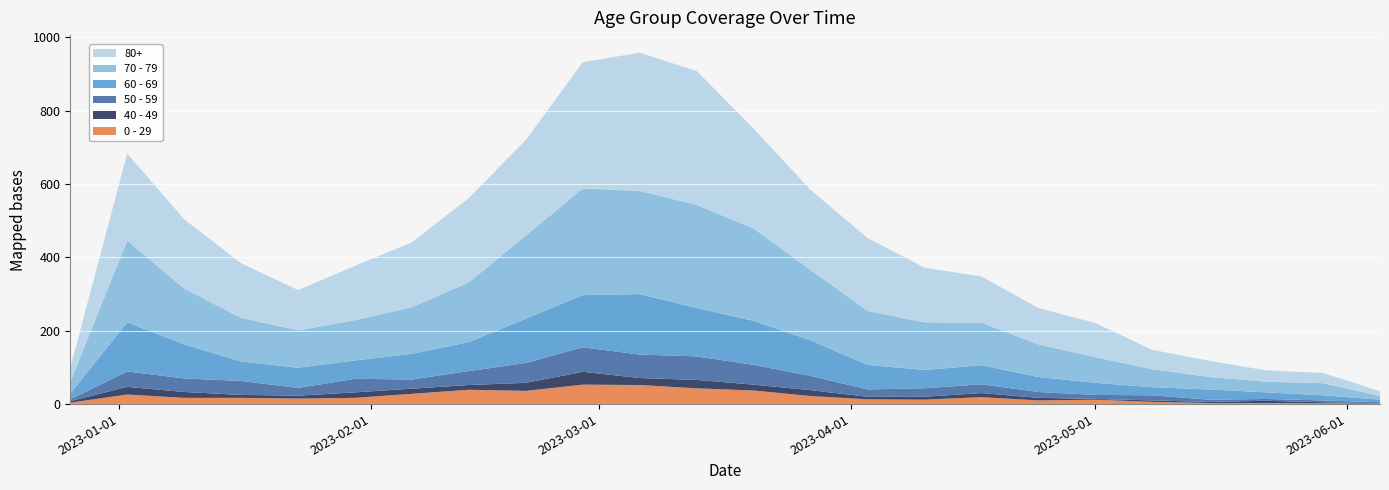

Reading right to left, what are all the values shown in this chart?

0 - 29: 1	2	3	3	6	12	10	19	12	13	22	37	43	52	53	36	39	28	17	15	17	17	26	4
40 - 49: 1	3	6	3	4	2	7	11	8	7	16	16	23	19	35	22	13	14	15	8	8	16	21	4
50 - 59: 3	5	5	6	14	11	16	24	23	20	39	54	64	64	67	54	38	25	37	21	38	37	42	5
60 - 69: 7	14	18	28	22	33	41	52	50	67	97	120	132	165	142	121	79	70	50	55	53	93	134	16
70 - 79: 10	33	29	34	49	70	89	116	130	147	192	252	281	281	291	226	163	127	110	102	119	152	223	32
80+: 13	28	31	44	53	93	99	126	149	199	218	272	365	377	344	261	230	177	148	110	149	189	237	38